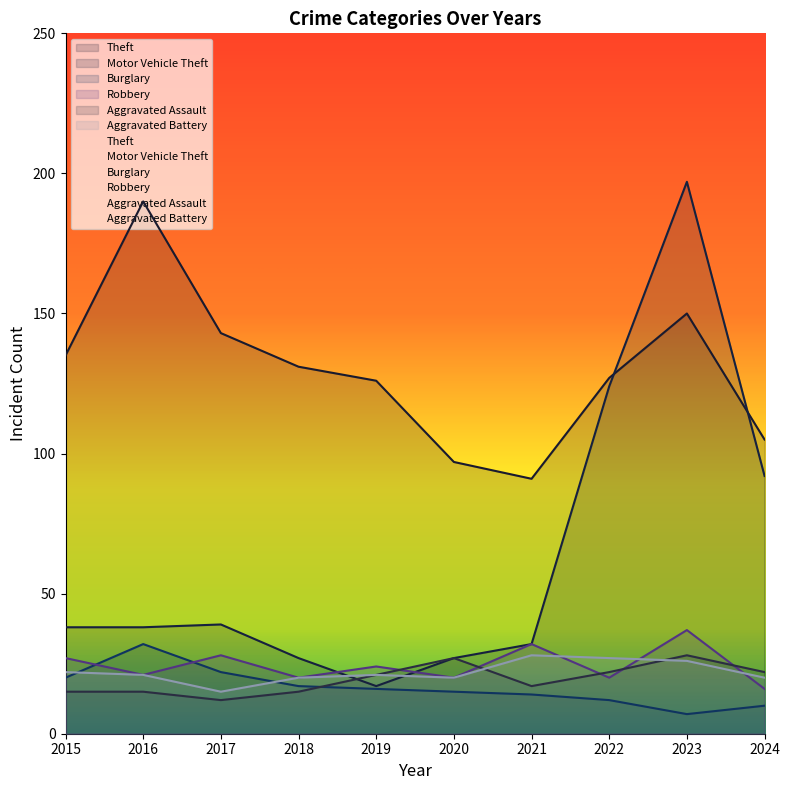

What is the sum of the Aggravated Assault values at 2022 and 2016?

37